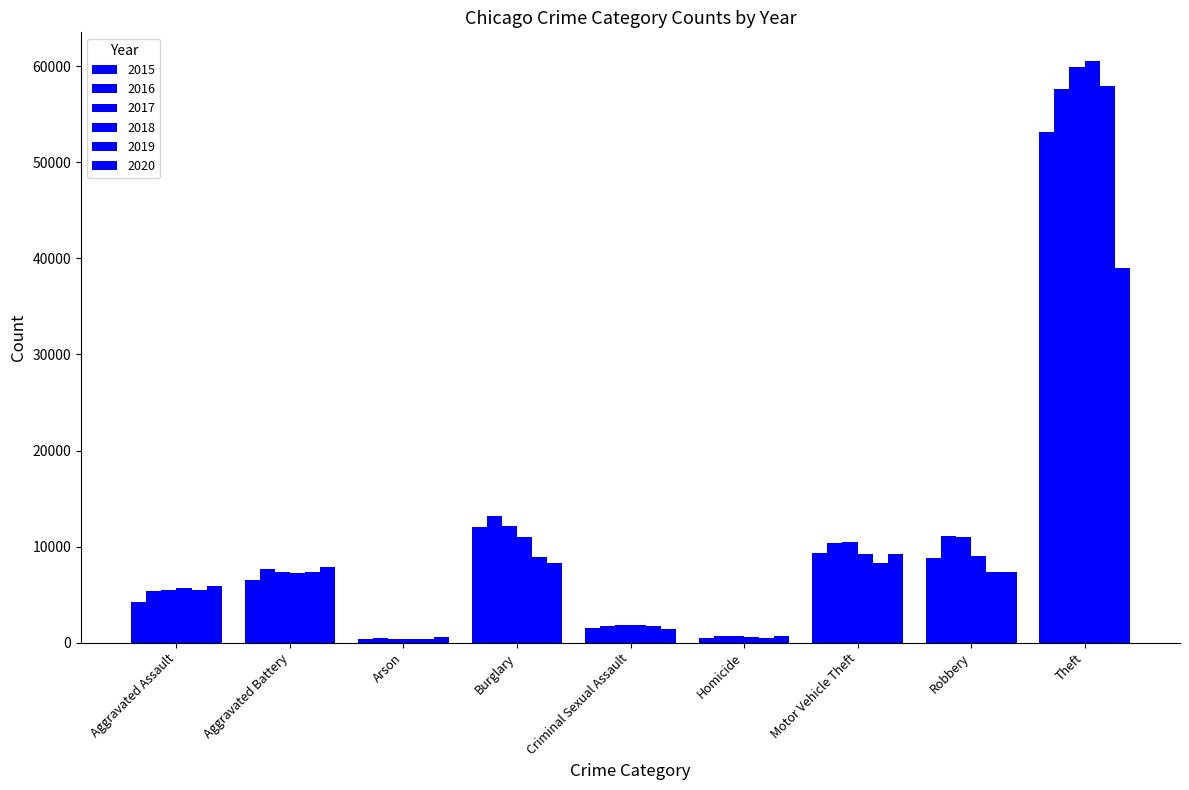

How many bars are there in each group?

6